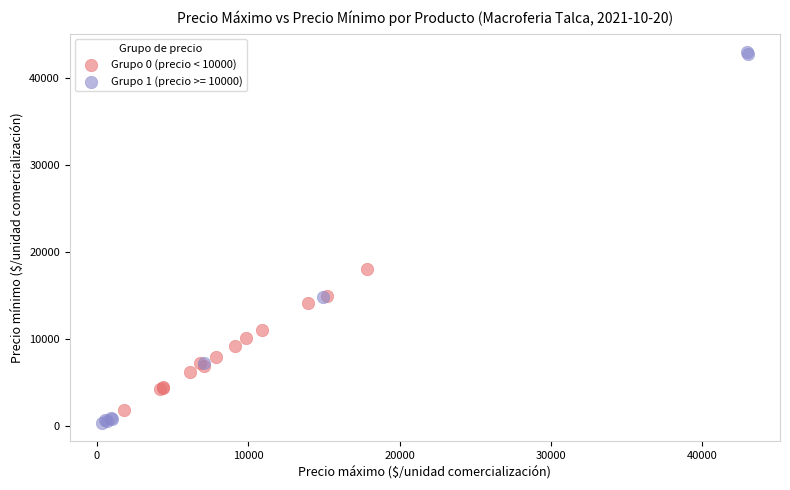

Which series contains the highest Y value?

Grupo 1 (precio >= 10000)